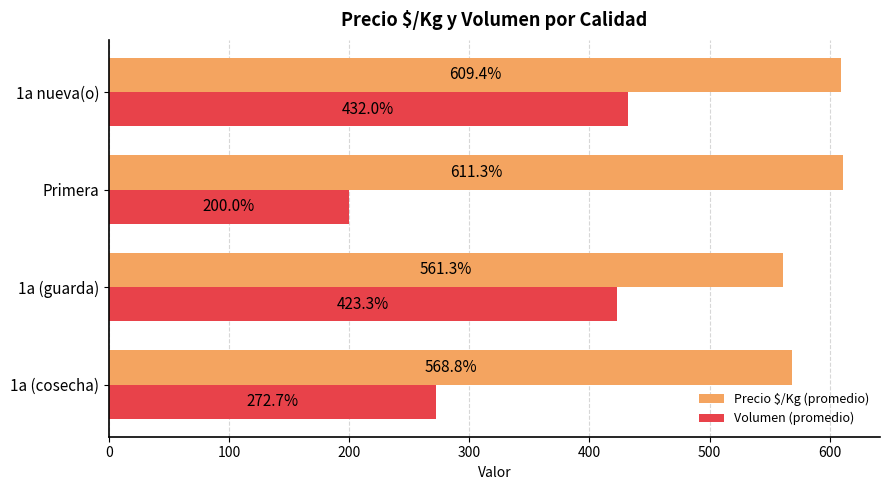

Is it true that Precio $/Kg (promedio) equals 278.3 at 1a nueva(o)?

False